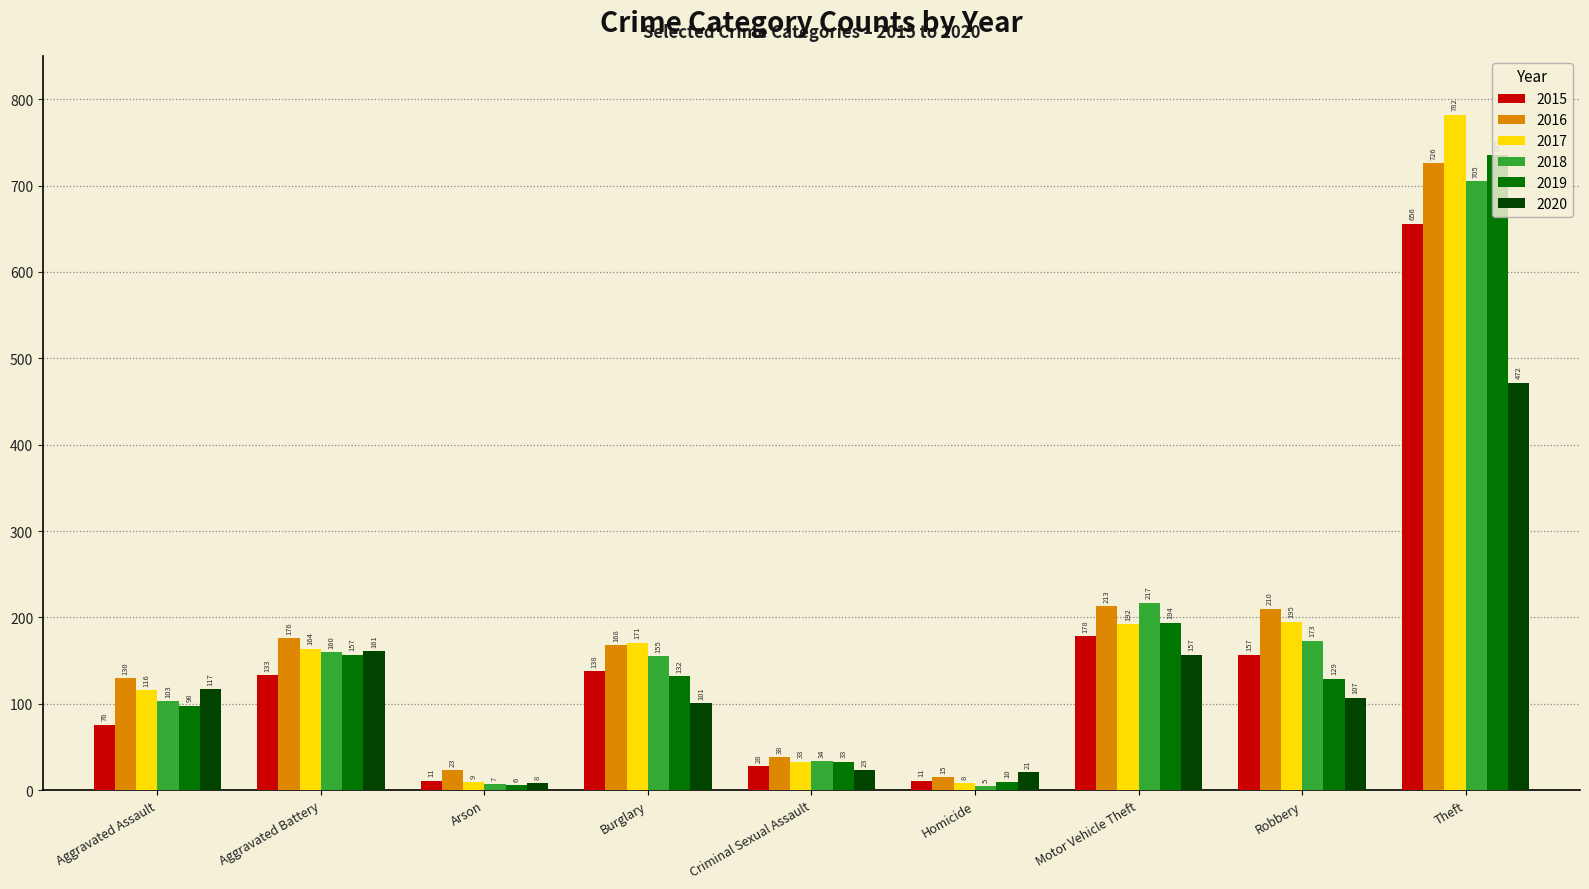

What position from the left is Criminal Sexual Assault?

5